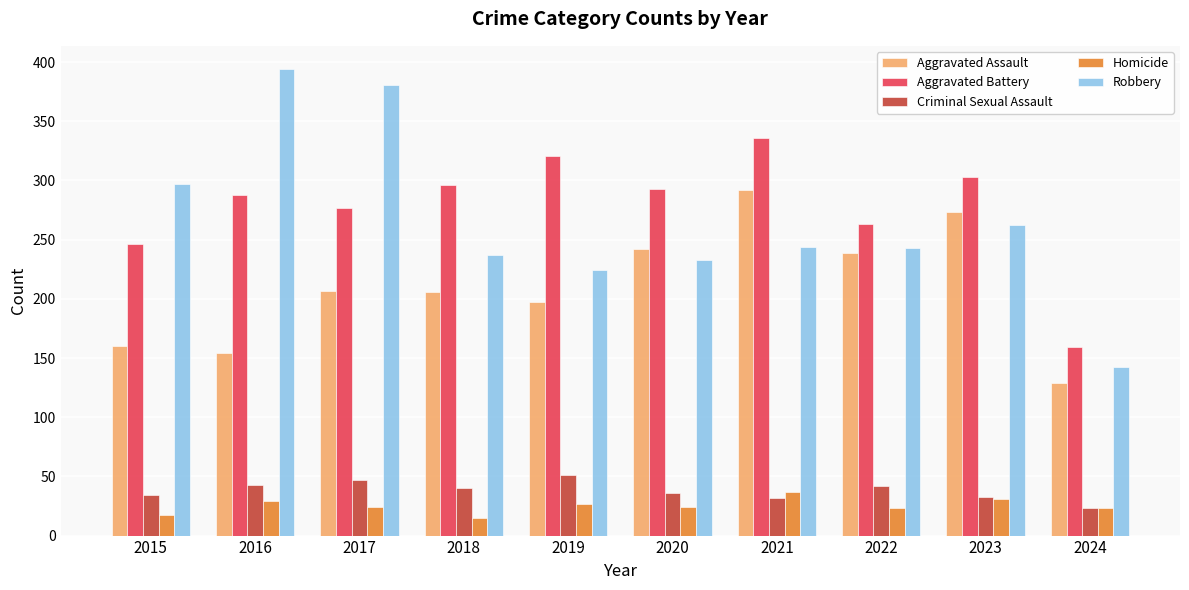

What is the sum of all Aggravated Assault values?

2099